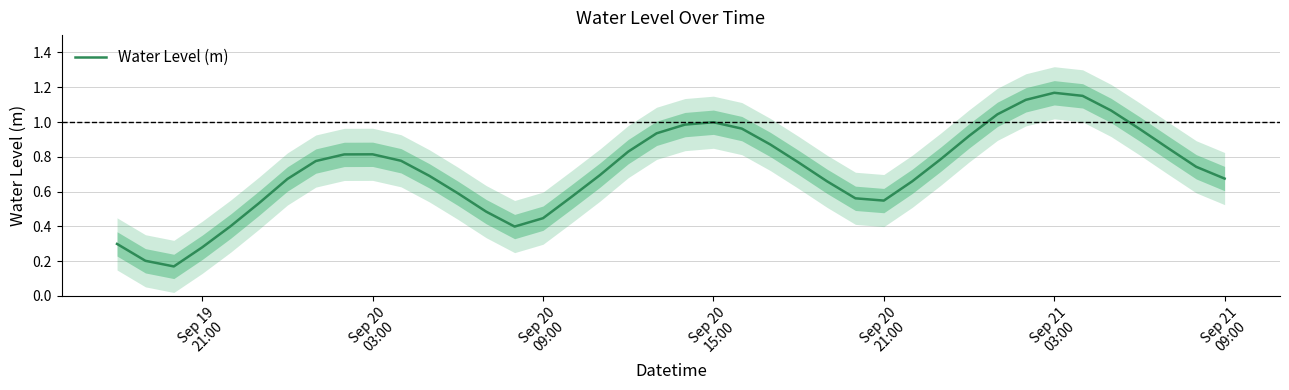

Reading left to right, list all the values displayed in this chart.

0.3	0.2	0.2	0.3	0.4	0.5	0.7	0.8	0.8	0.8	0.8	0.7	0.6	0.5	0.4	0.4	0.6	0.7	0.8	0.9	1.0	1.0	1.0	0.9	0.8	0.7	0.6	0.5	0.7	0.8	0.9	1.0	1.1	1.2	1.2	1.1	1.0	0.9	0.7	0.7